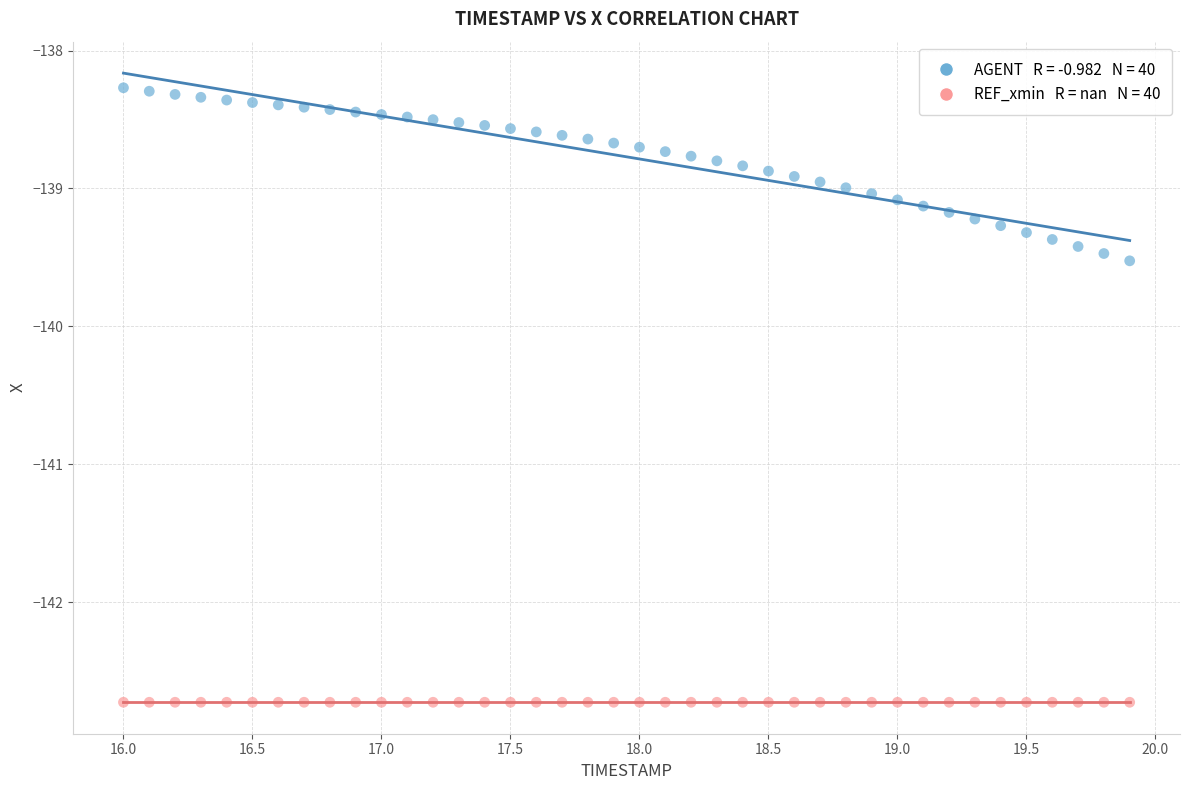

Across all series, what Y value is closest to -140?

-139.5